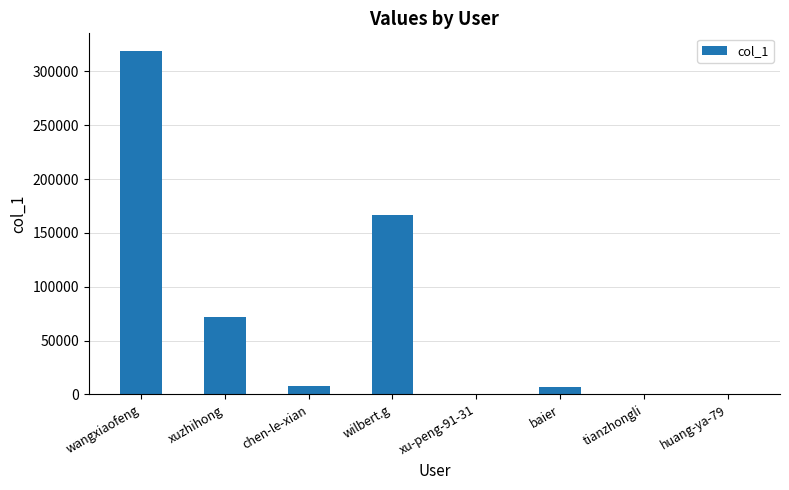

What is the sum of all values?

573266